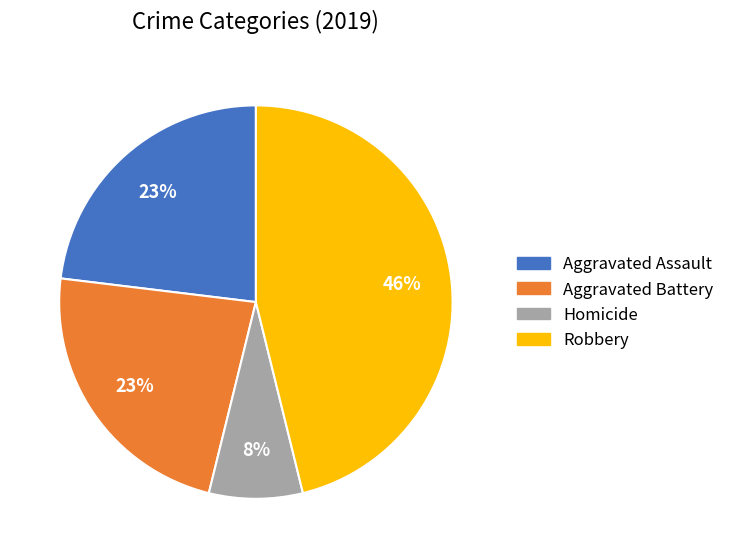

True or false: Aggravated Battery accounts for 23% of the total.

True